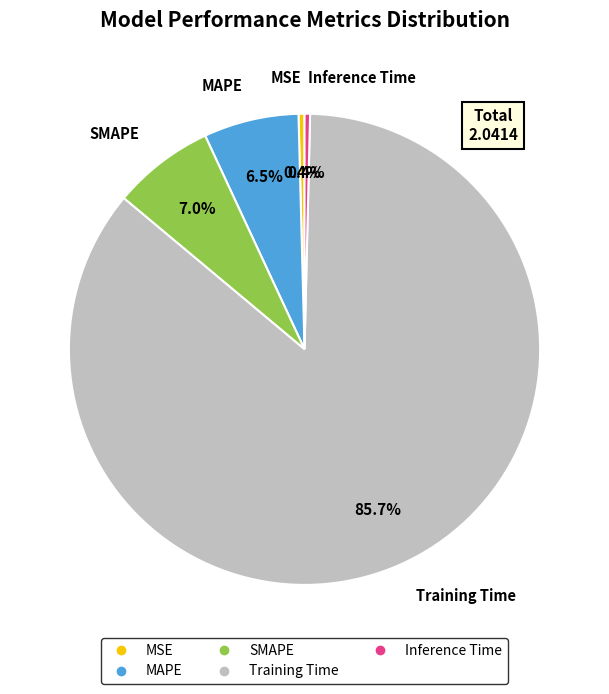

To the nearest percent, what is the combined percentage of Inference Time and Training Time?

86%